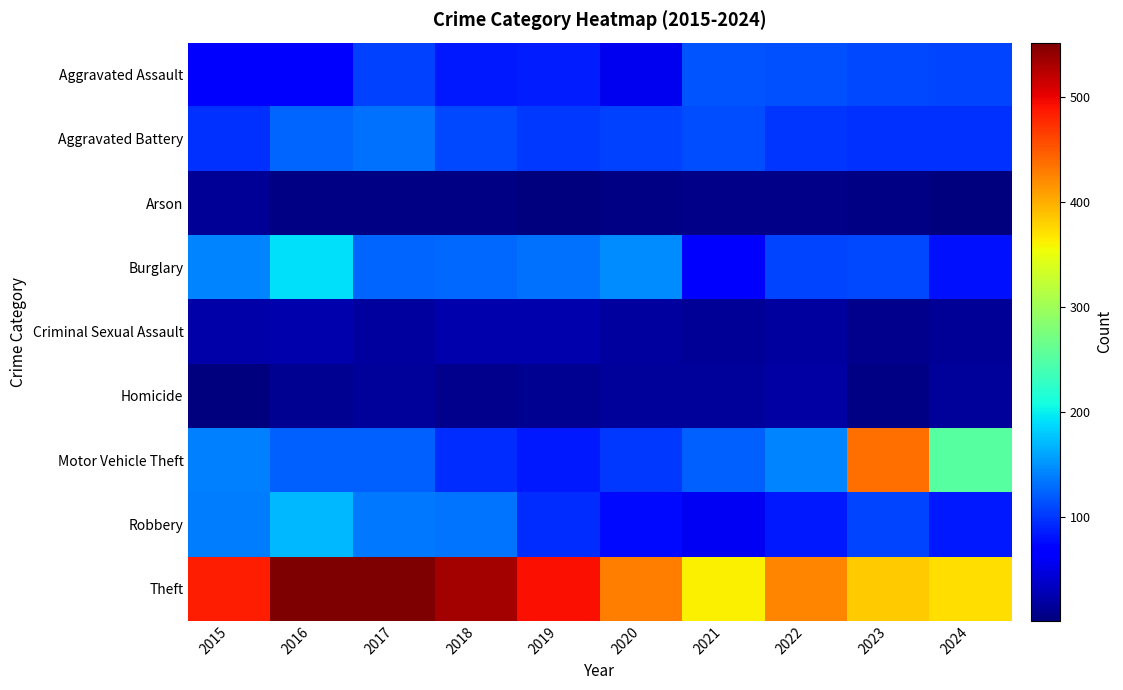

Reading right to left, extract all data points from this chart.

Aggravated Assault: 2024=107	2023=109	2022=115	2021=116	2020=56	2019=85	2018=84	2017=105	2016=71	2015=69
Aggravated Battery: 2024=97	2023=96	2022=99	2021=111	2020=105	2019=102	2018=109	2017=132	2016=125	2015=97
Arson: 2024=3	2023=5	2022=6	2021=6	2020=5	2019=1	2018=4	2017=5	2016=4	2015=12
Burglary: 2024=80	2023=110	2022=108	2021=65	2020=147	2019=132	2018=126	2017=125	2016=191	2015=141
Criminal Sexual Assault: 2024=12	2023=8	2022=17	2021=13	2020=17	2019=24	2018=23	2017=17	2016=24	2015=22
Homicide: 2024=14	2023=5	2022=19	2021=15	2020=15	2019=10	2018=8	2017=14	2016=10	2015=3
Motor Vehicle Theft: 2024=251	2023=436	2022=141	2021=122	2020=102	2019=84	2018=95	2017=123	2016=122	2015=139
Robbery: 2024=83	2023=107	2022=84	2021=57	2020=76	2019=95	2018=133	2017=136	2016=171	2015=137
Theft: 2024=372	2023=383	2022=425	2021=361	2020=429	2019=493	2018=533	2017=552	2016=551	2015=485